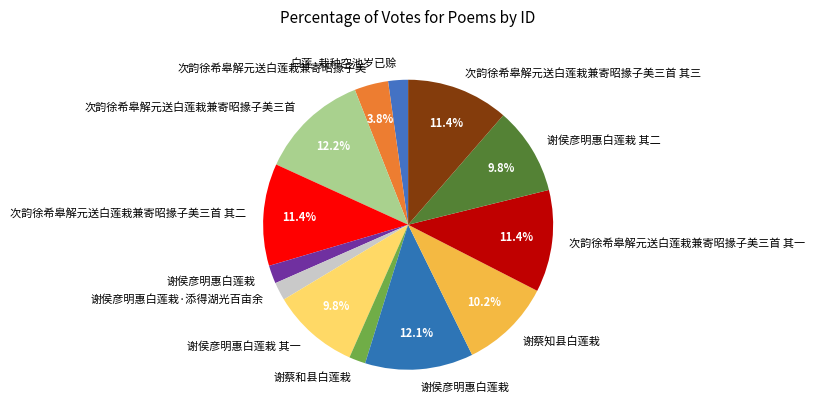

Rank the categories by value from lowest to highest.

谢蔡和县白莲栽, 谢侯彦明惠白莲栽, 谢侯彦明惠白莲栽·添得湖光百亩余, 白莲·栽种空池岁已赊, 次韵徐希皋解元送白莲栽兼寄昭掾子美, 谢侯彦明惠白莲栽 其二, 谢侯彦明惠白莲栽 其一, 谢蔡知县白莲栽, 次韵徐希皋解元送白莲栽兼寄昭掾子美三首 其一, 次韵徐希皋解元送白莲栽兼寄昭掾子美三首 其二, 次韵徐希皋解元送白莲栽兼寄昭掾子美三首 其三, 谢侯彦明惠白莲栽, 次韵徐希皋解元送白莲栽兼寄昭掾子美三首